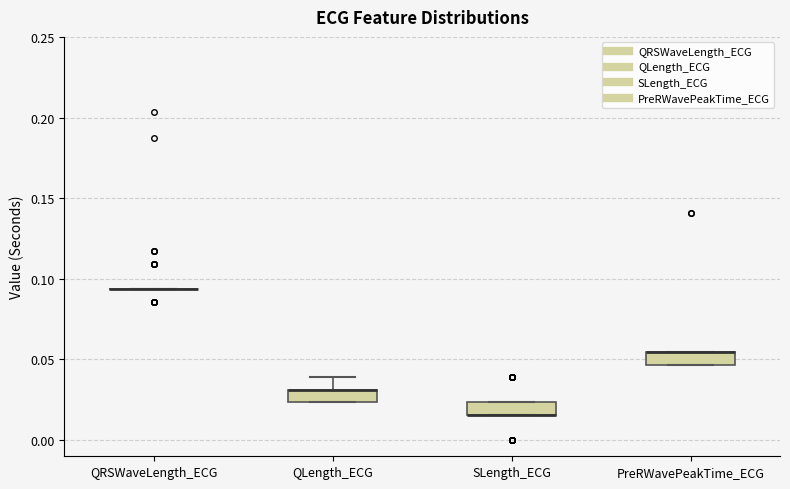

Reading left to right, transcribe this box plot: for each box, give where its median line is, the range the box spans, and where its two whiskers end, as read against the y-axis. The values are not printed on the chart, so give them approximately, as read against the axis.

QRSWaveLength_ECG: box collapsed to a line at 0.095, whiskers 0.095 to 0.095
QLength_ECG: median 0.030 (drawn on the box's upper edge), box 0.025 to 0.030, whiskers 0.025 to 0.040
SLength_ECG: median 0.015 (drawn on the box's lower edge), box 0.015 to 0.025, whiskers 0.015 to 0.025
PreRWavePeakTime_ECG: median 0.055 (drawn on the box's upper edge), box 0.045 to 0.055, whiskers 0.045 to 0.055